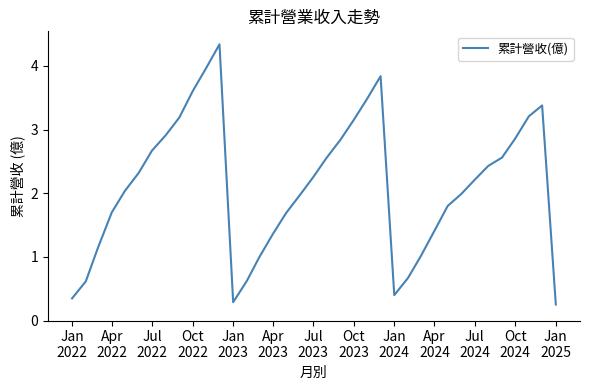

True or false: the data has more than 2 interior local peaks.

True